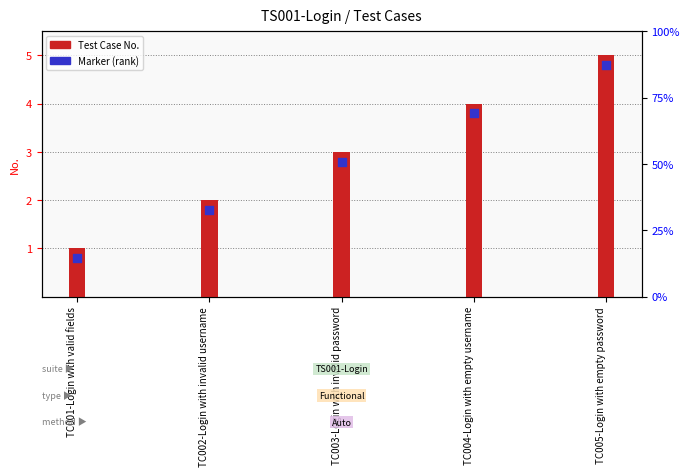

Which series reaches the minimum Y coordinate?

Marker (rank)